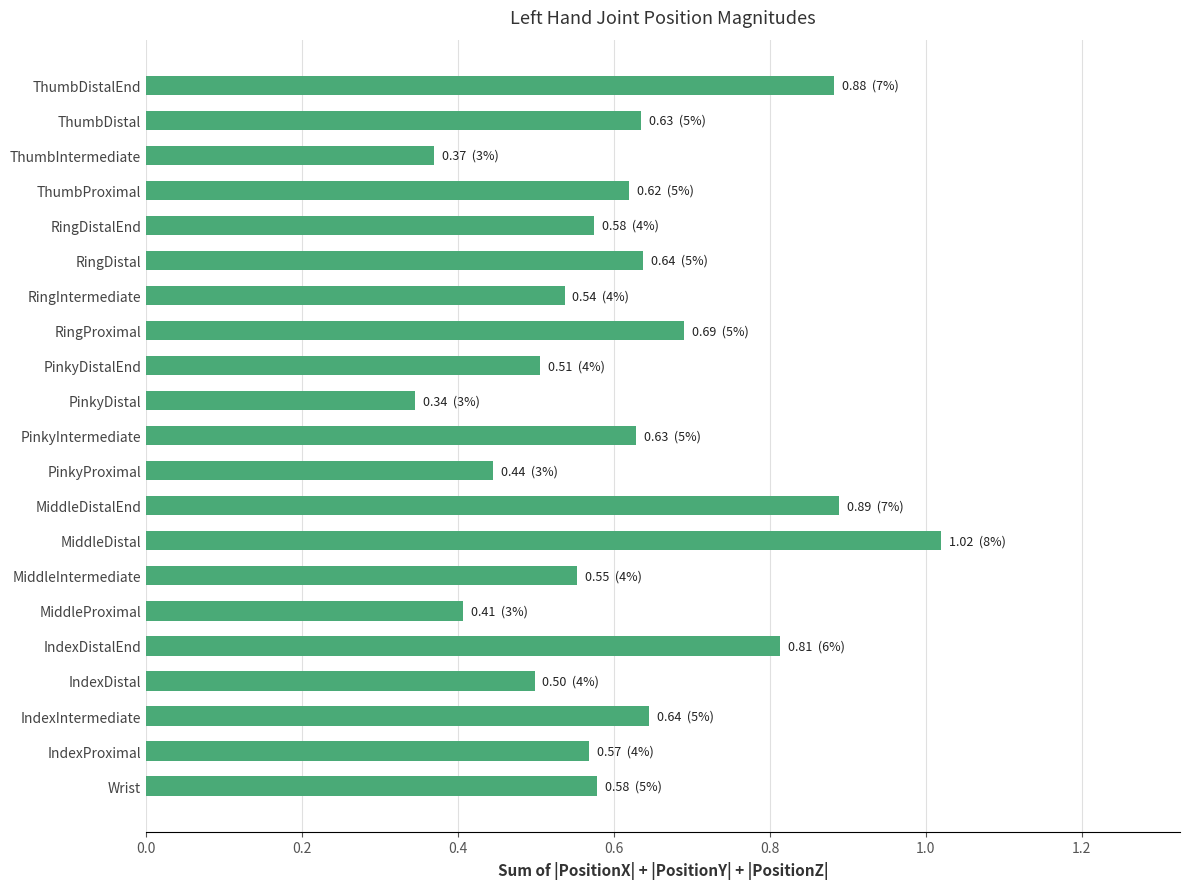

What is the difference between the maximum and minimum values?

0.7